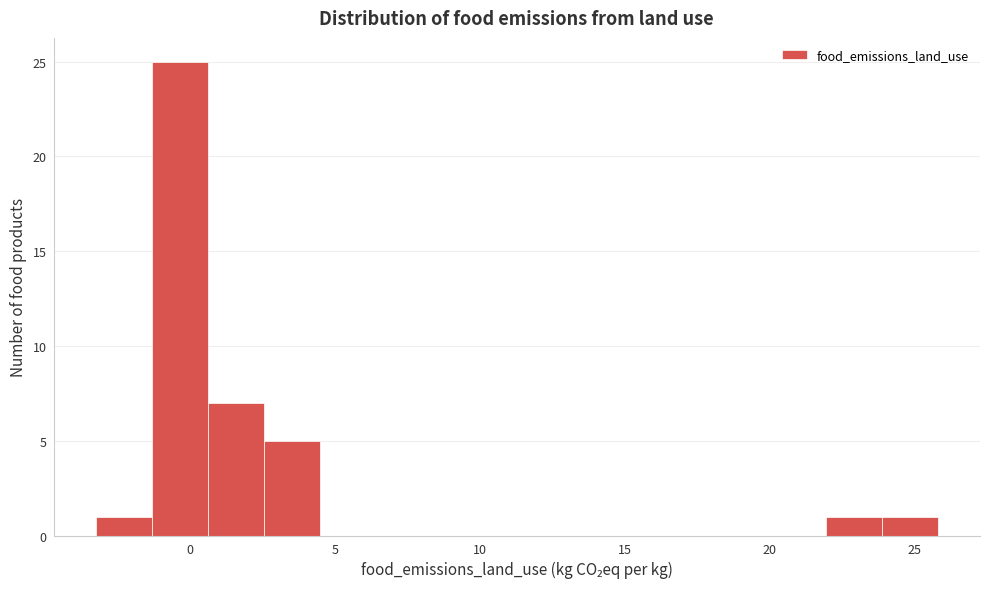

Read against the x-axis, roughly where is the centre of the tallest bar?

-0.5